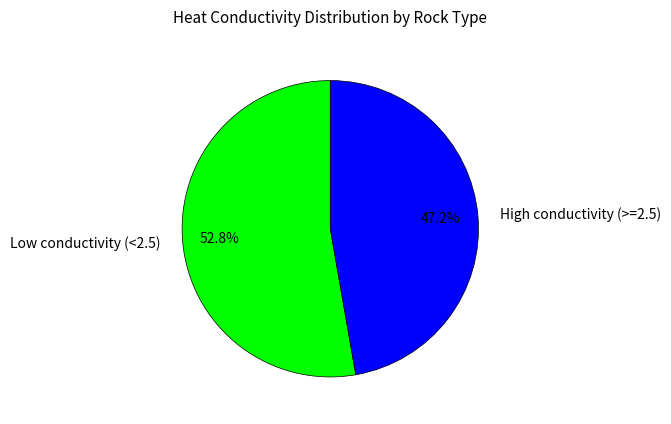

Rank the categories by value from highest to lowest.

Low conductivity (<2.5), High conductivity (>=2.5)